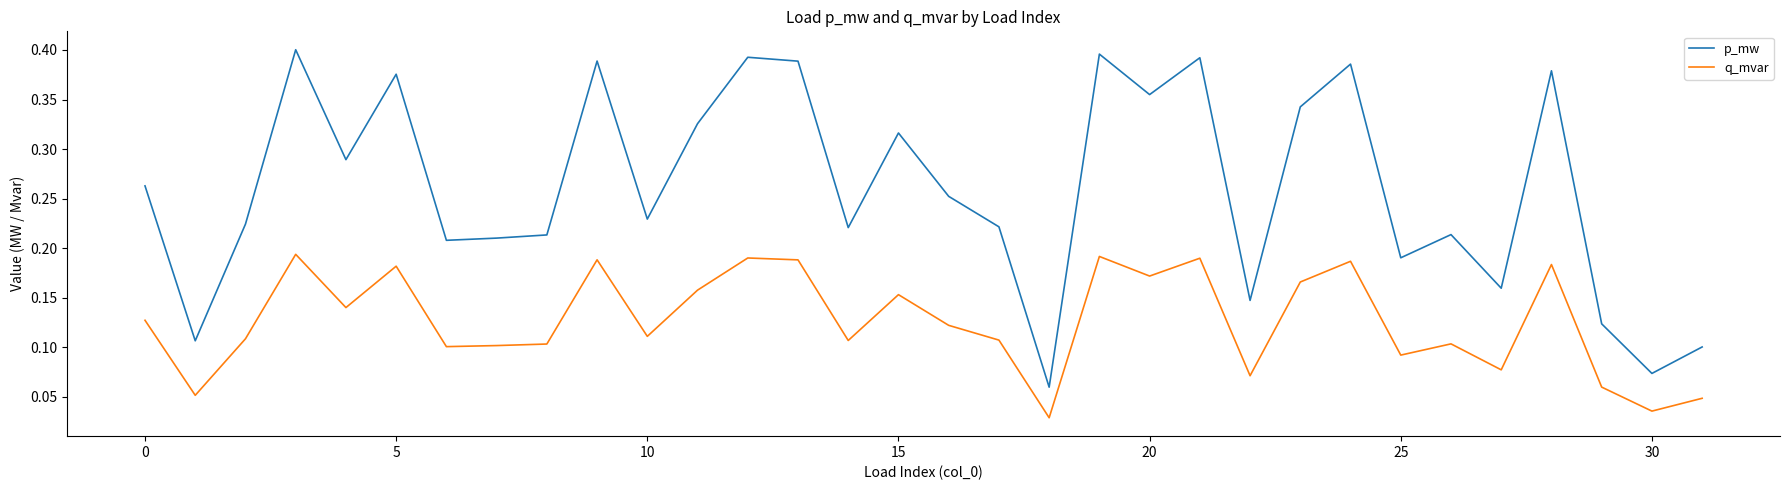

Which series has the largest total across all categories?

p_mw